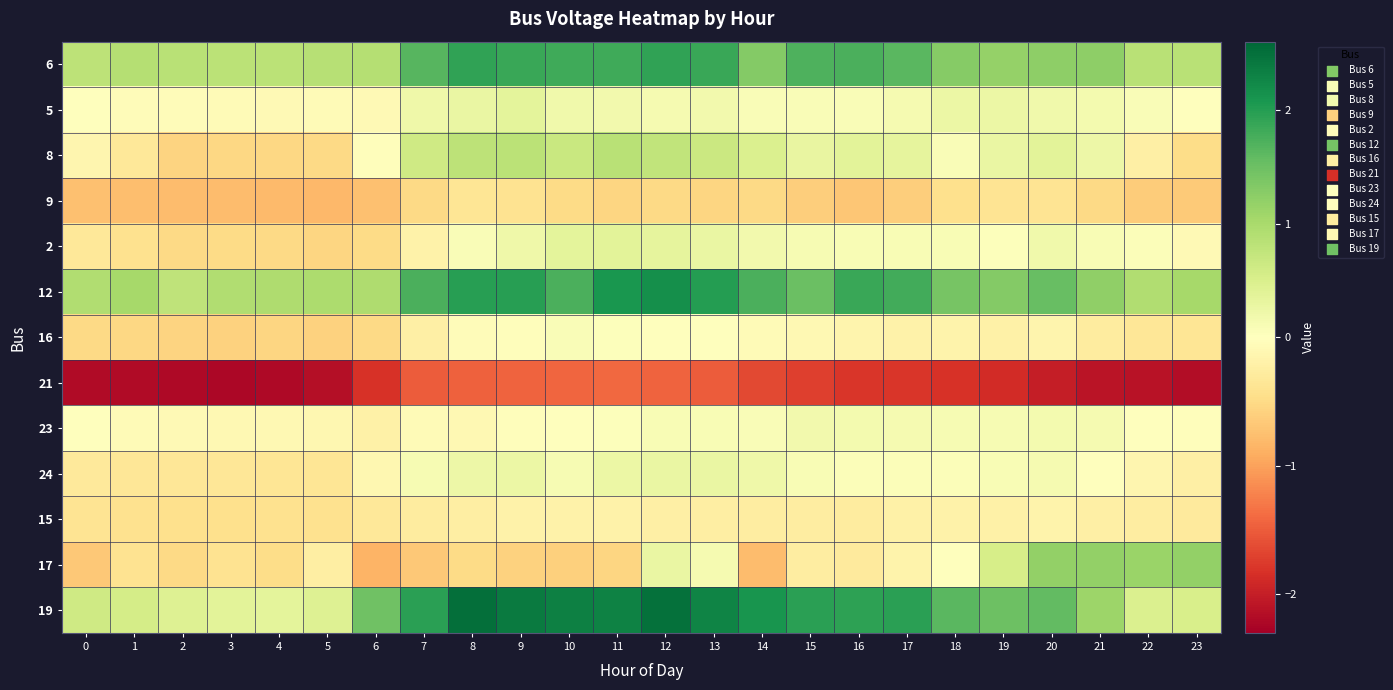

What is the total value across all series at 17?

3.1